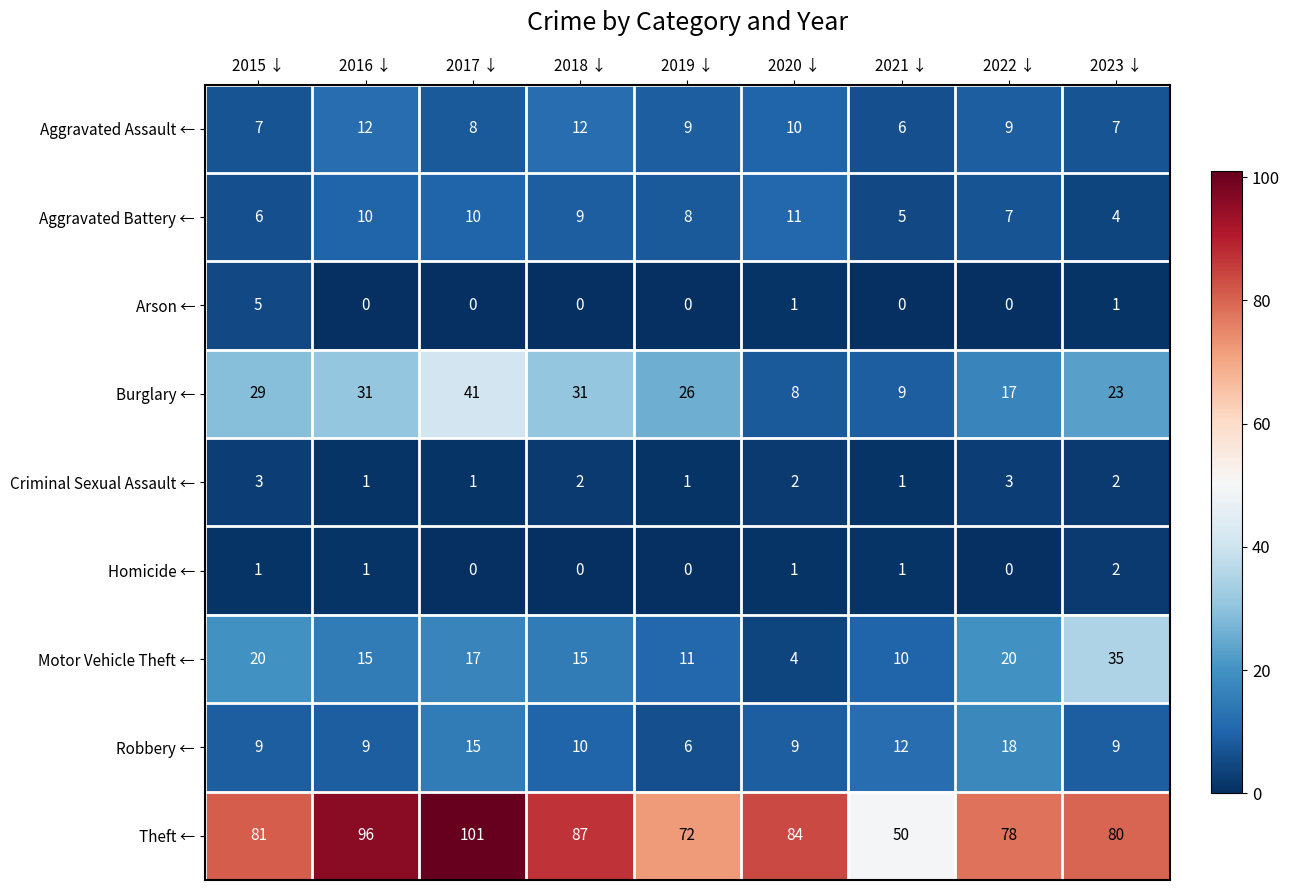

The Aggravated Battery ← series shows 14 at 2019 ↓. True or false?

False